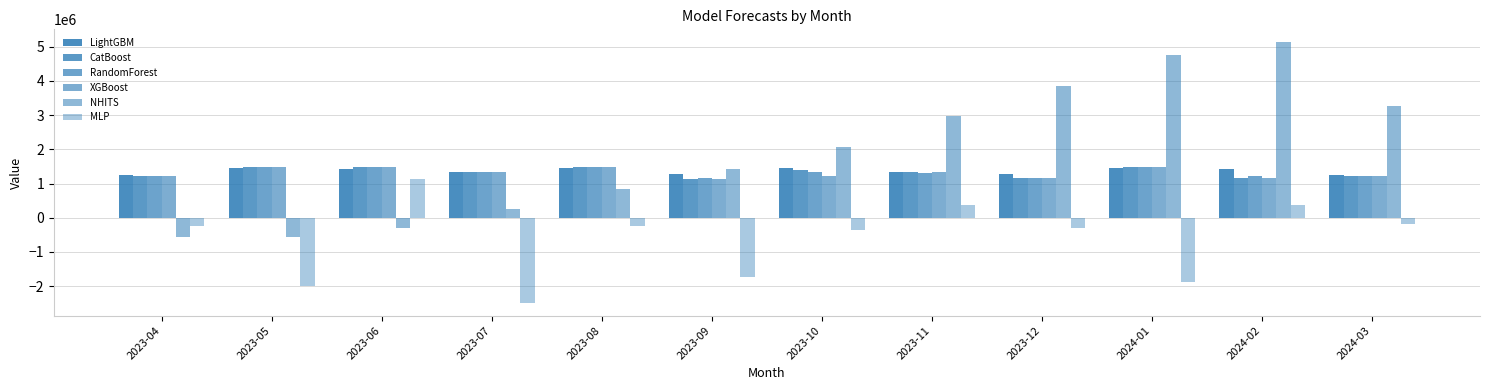

How many categories are shown in the chart?

12